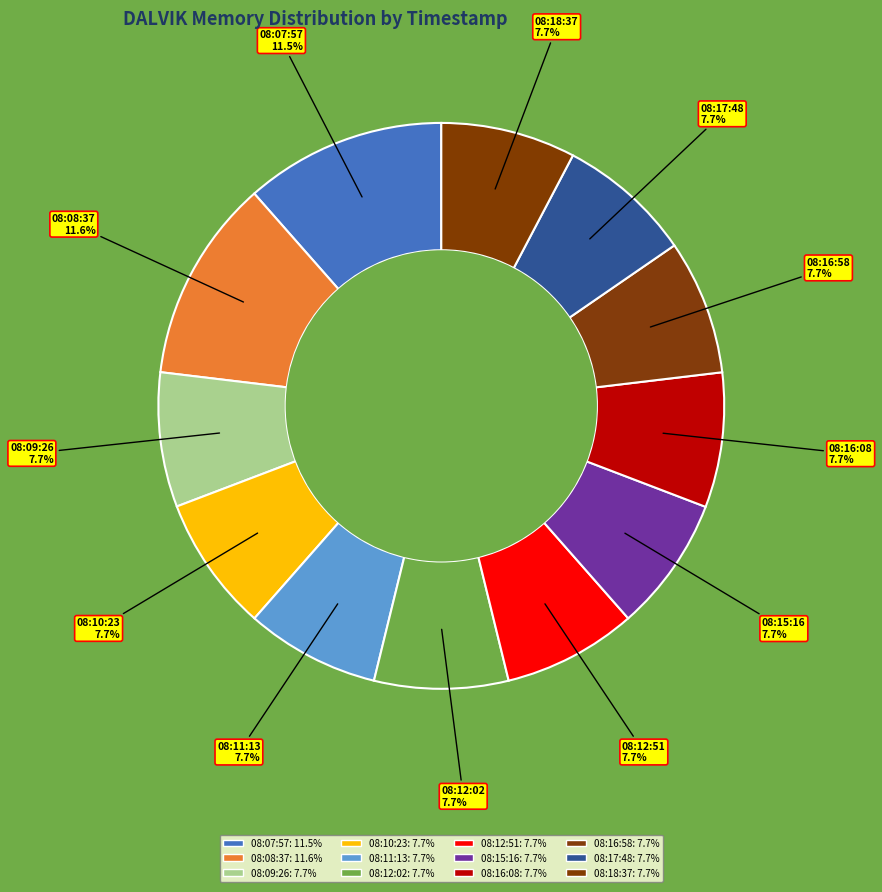

Which category has the smallest portion of the pie?

08:11:13